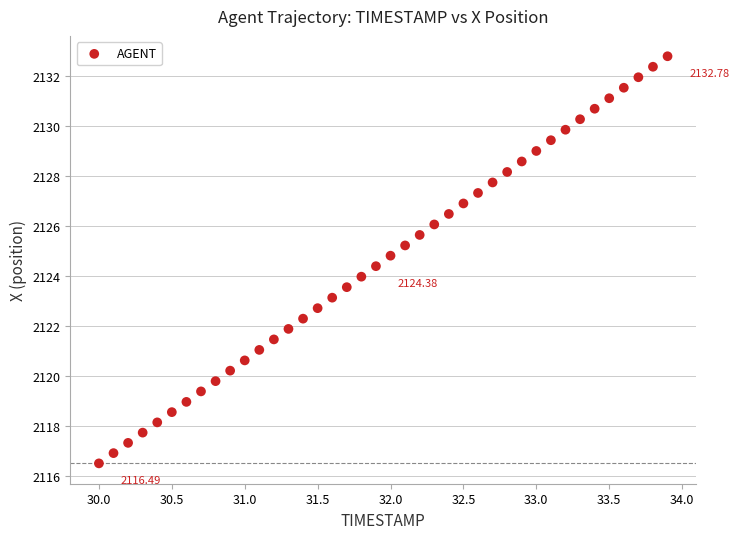

What is the range of X values (max minus min)?

3.9